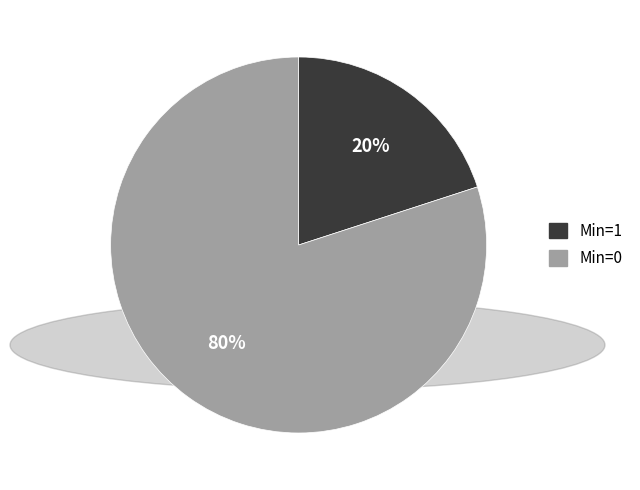

To the nearest percent, what is the average slice percentage?

50%